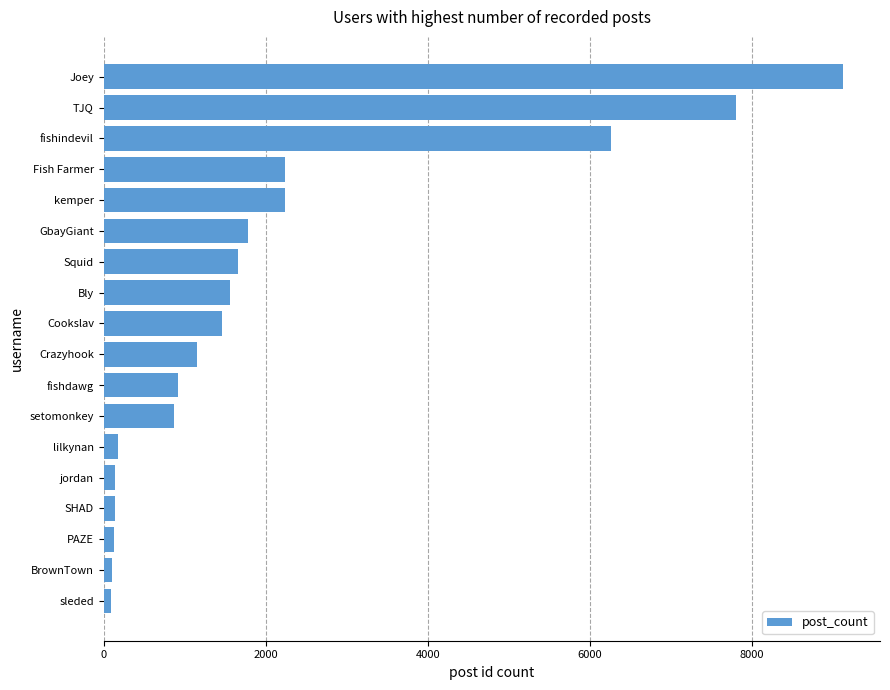

Is it true that the value at PAZE is 235?

False